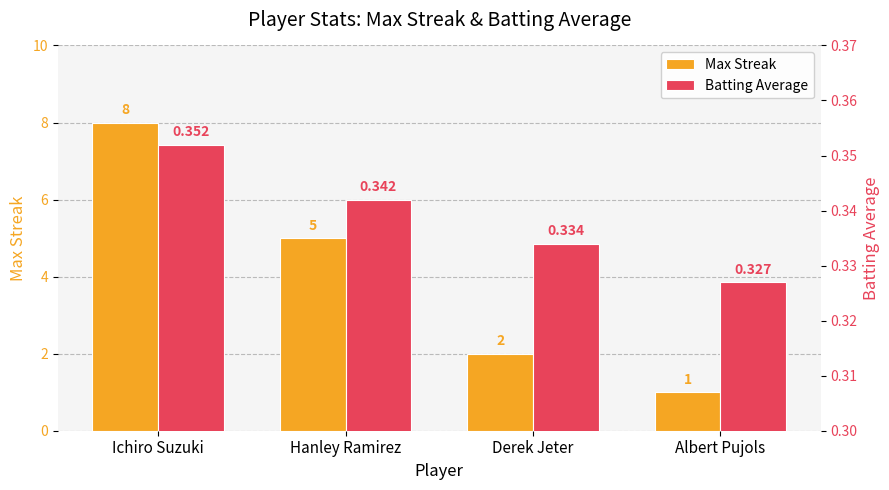

How many groups of bars are there?

4